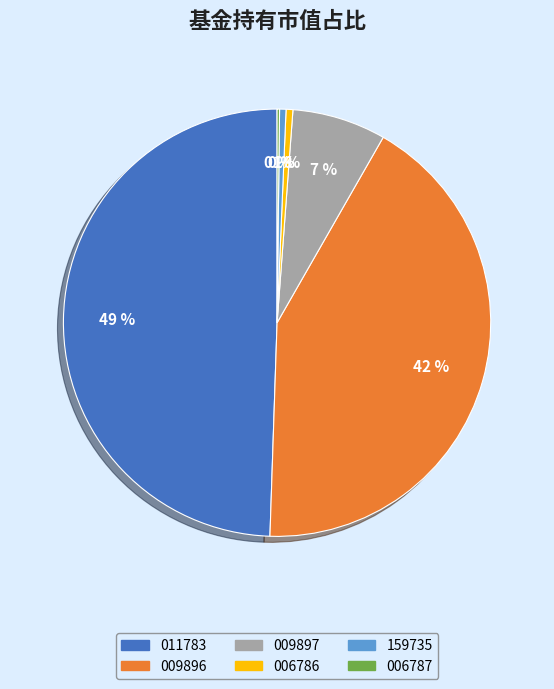

Is the sum of 009897 and 011783 greater than half?

Yes